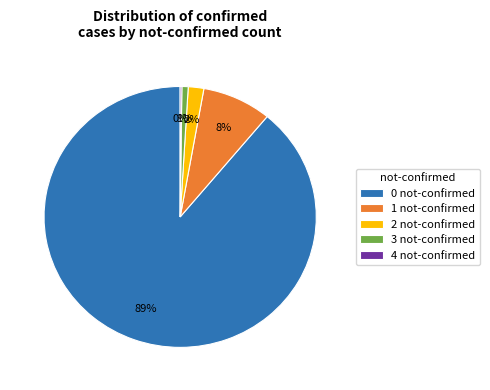

To the nearest percent, what is the difference between the largest and smallest slice percentages?

89%